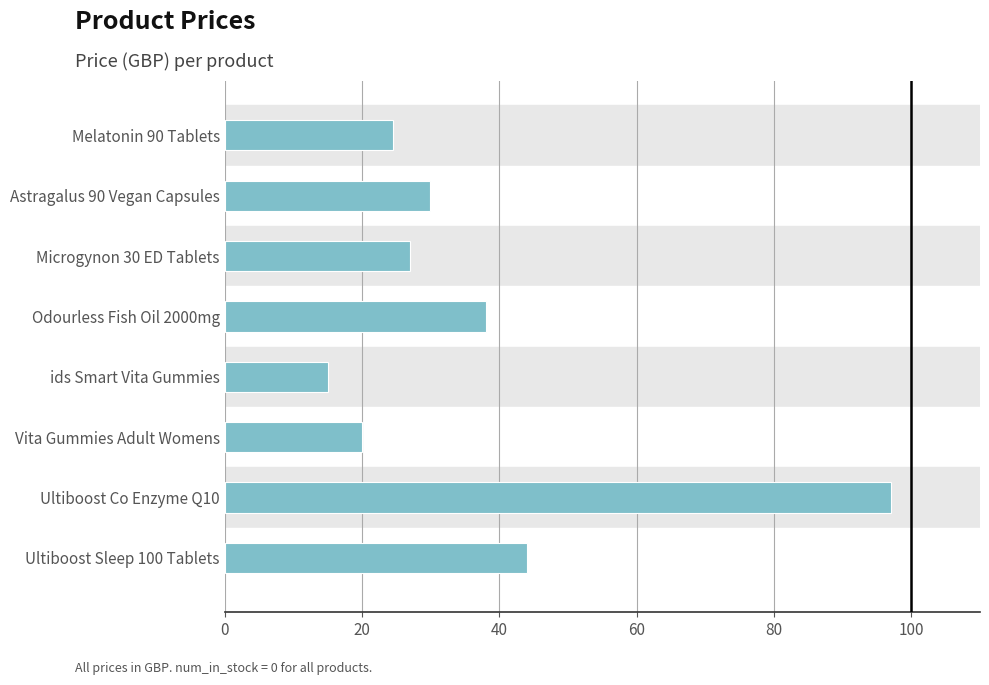

What is the label of the 3rd bar from the bottom?

Vita Gummies Adult Womens